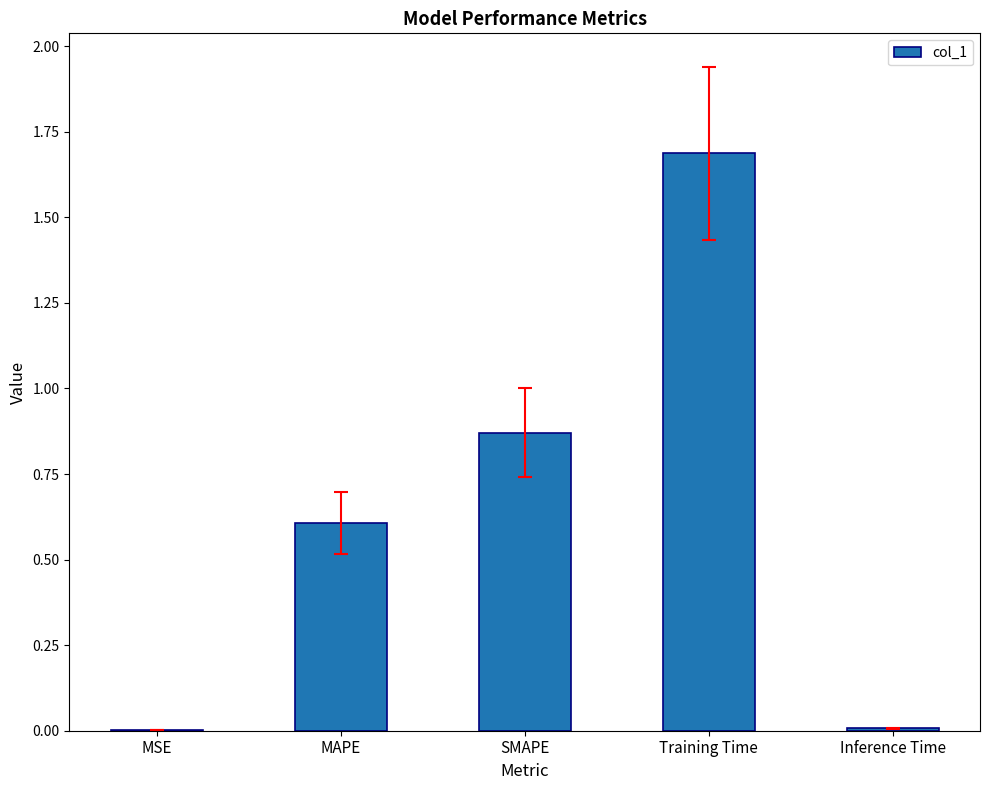

What is the average value?

0.6